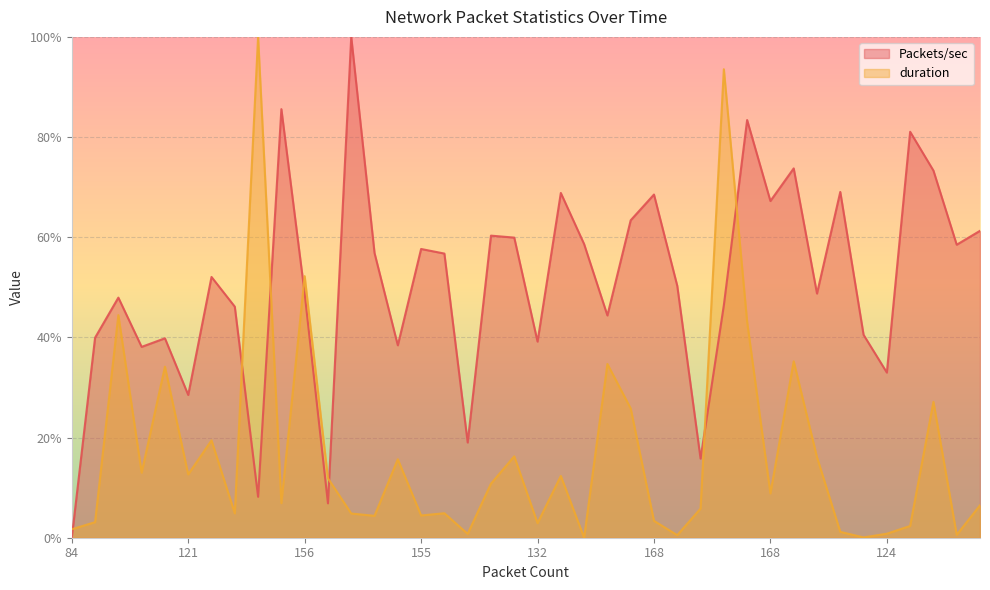

What is the difference between the maximum and minimum values in the duration series?

100.0